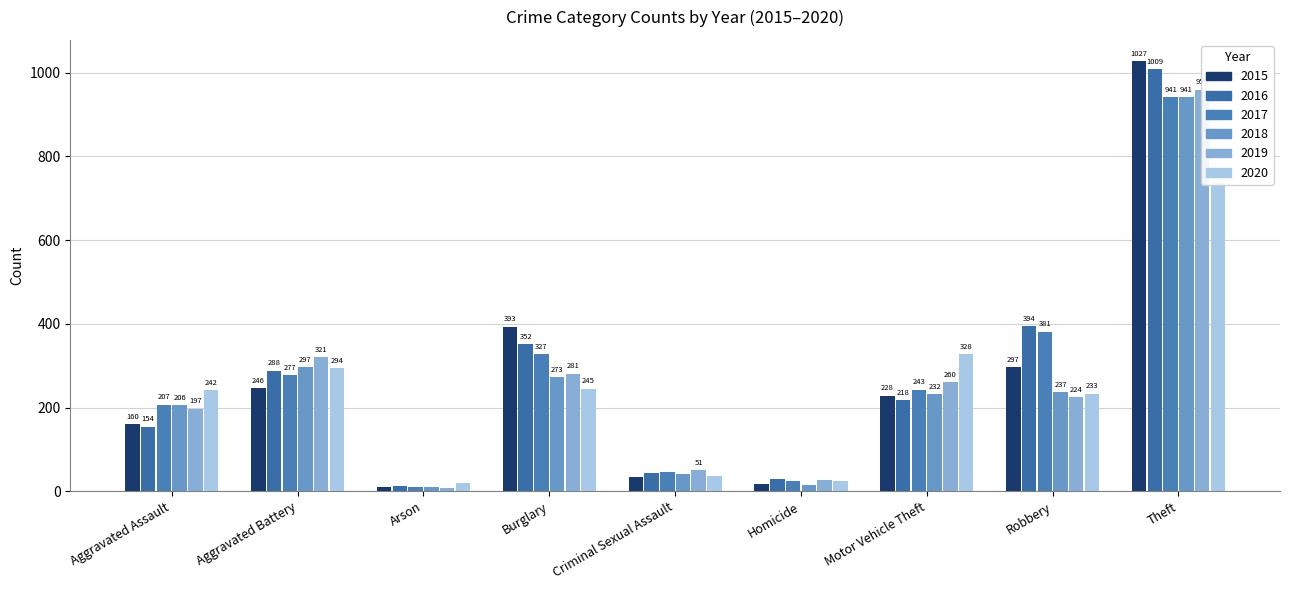

Rank the series by their maximum value, from lowest to highest.

2020, 2017, 2018, 2019, 2016, 2015